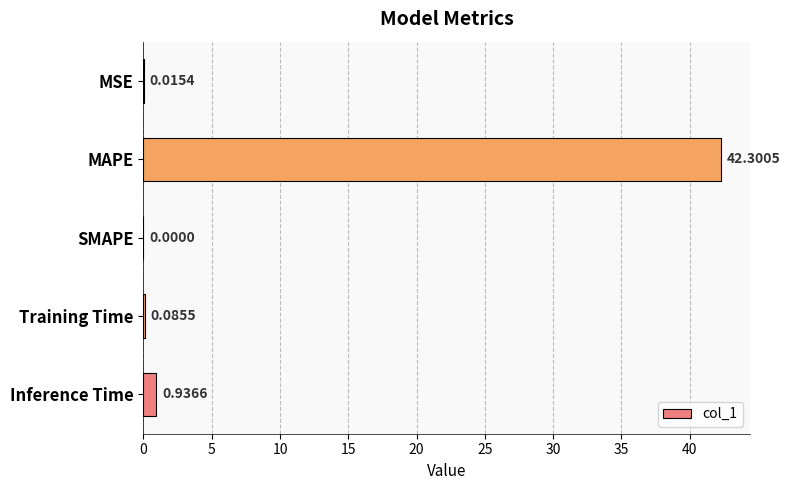

At which label is the value closest to 21?

Inference Time